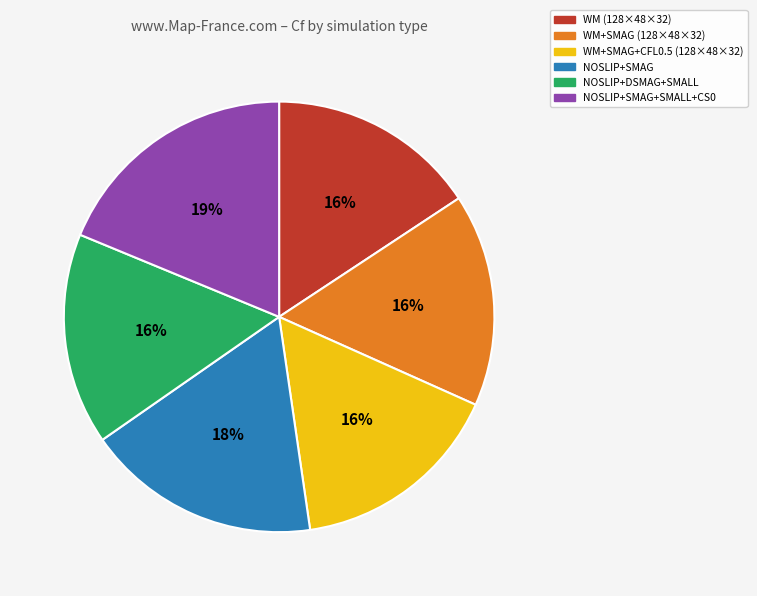

To the nearest percent, what is the average slice percentage?

17%